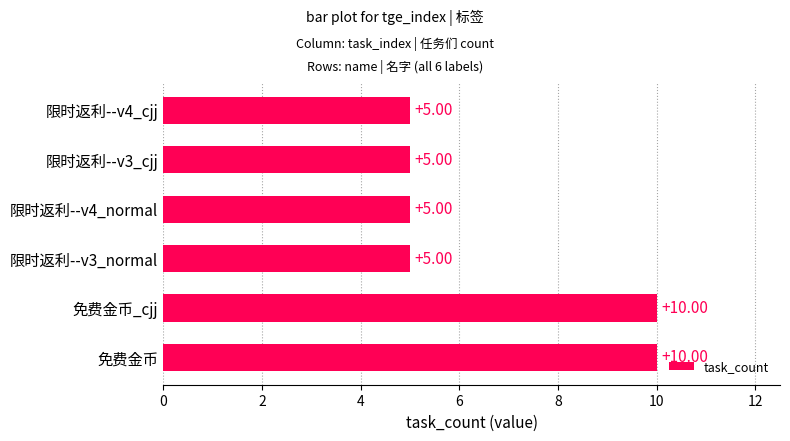

What is the sum of the values at 限时返利--v4_normal and 免费金币?

15